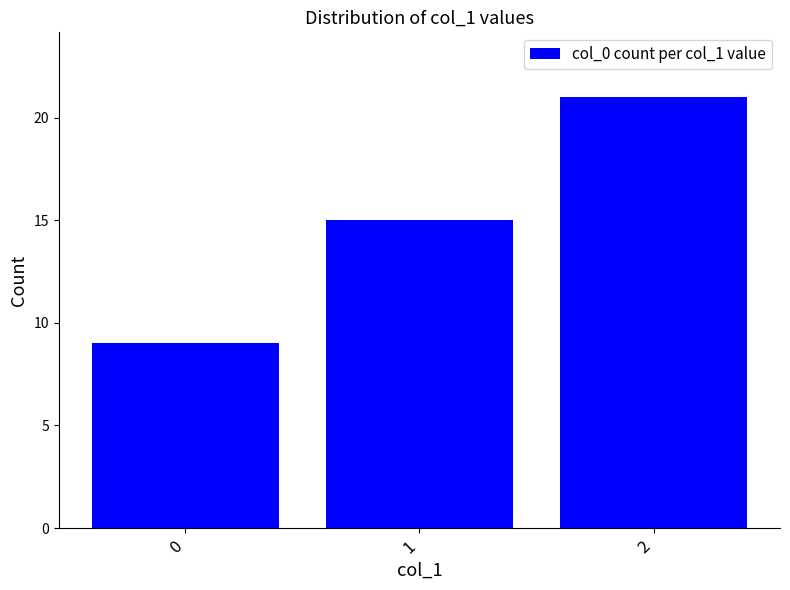

What is the change in value from 0 to 2?

+12